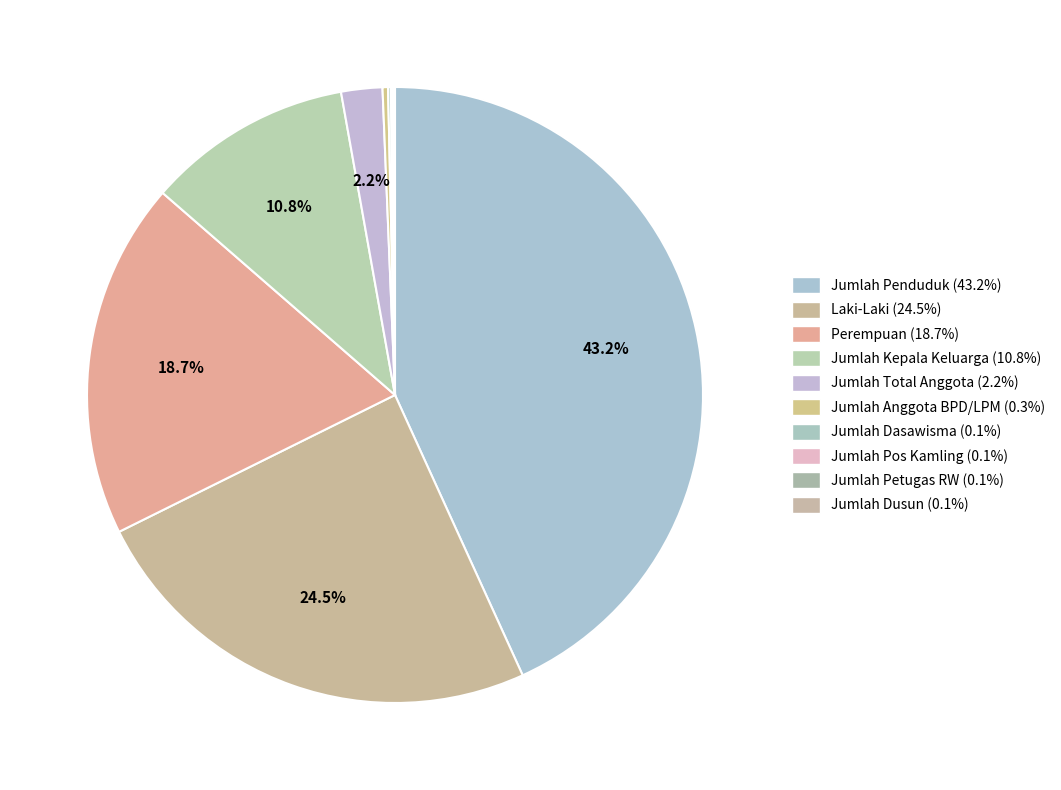

To the nearest percent, what percentage of the pie is Perempuan?

19%